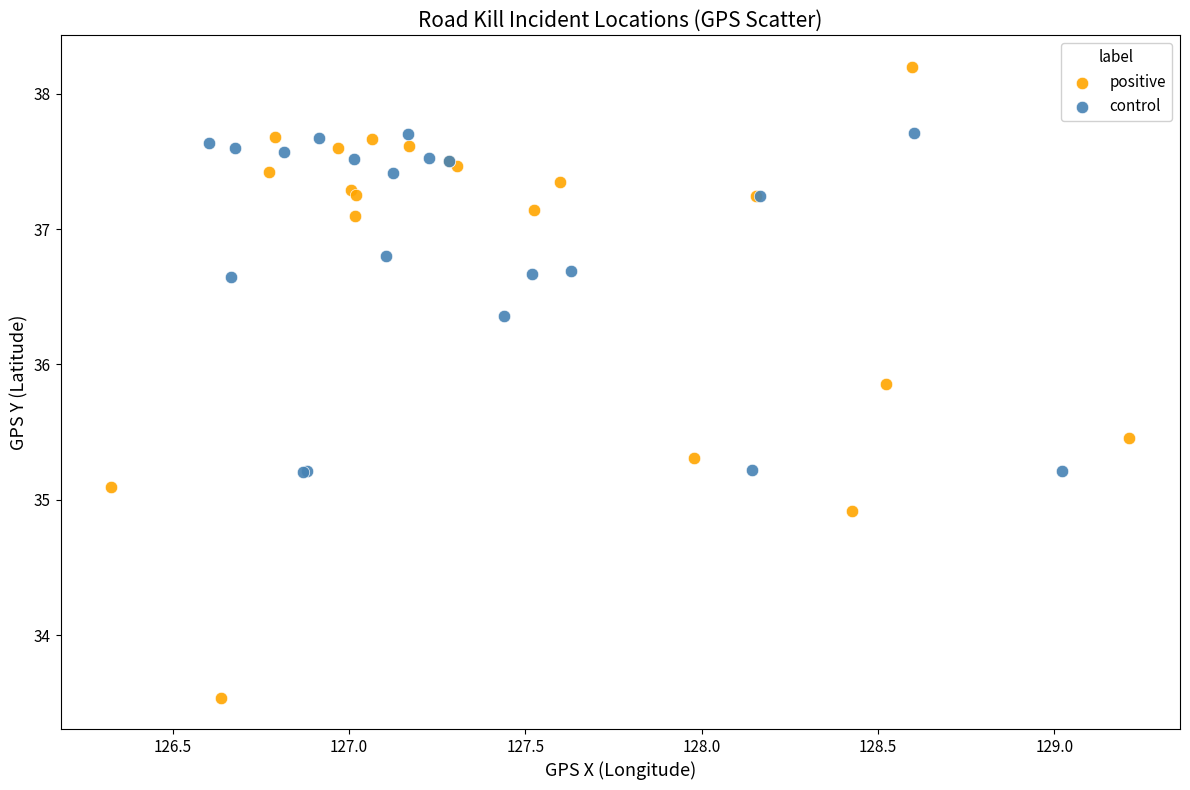

Which series contains the lowest Y value?

positive